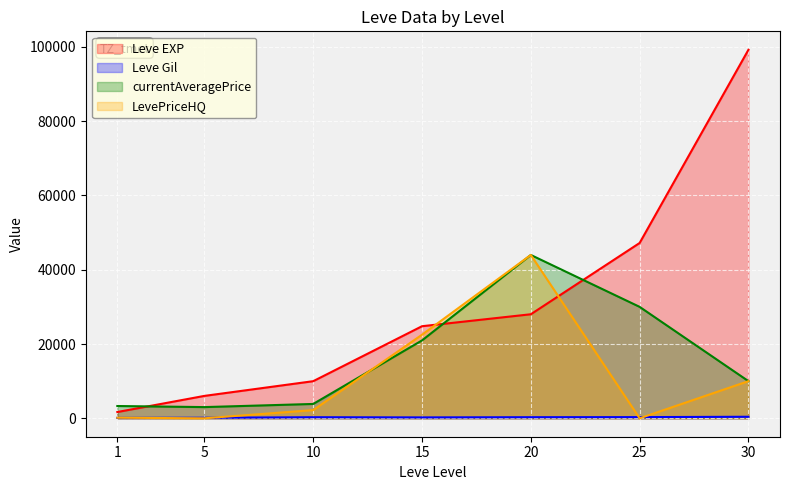

List the series in order of their overall mean, highest first.

Leve EXP, currentAveragePrice, LevePriceHQ, Leve Gil